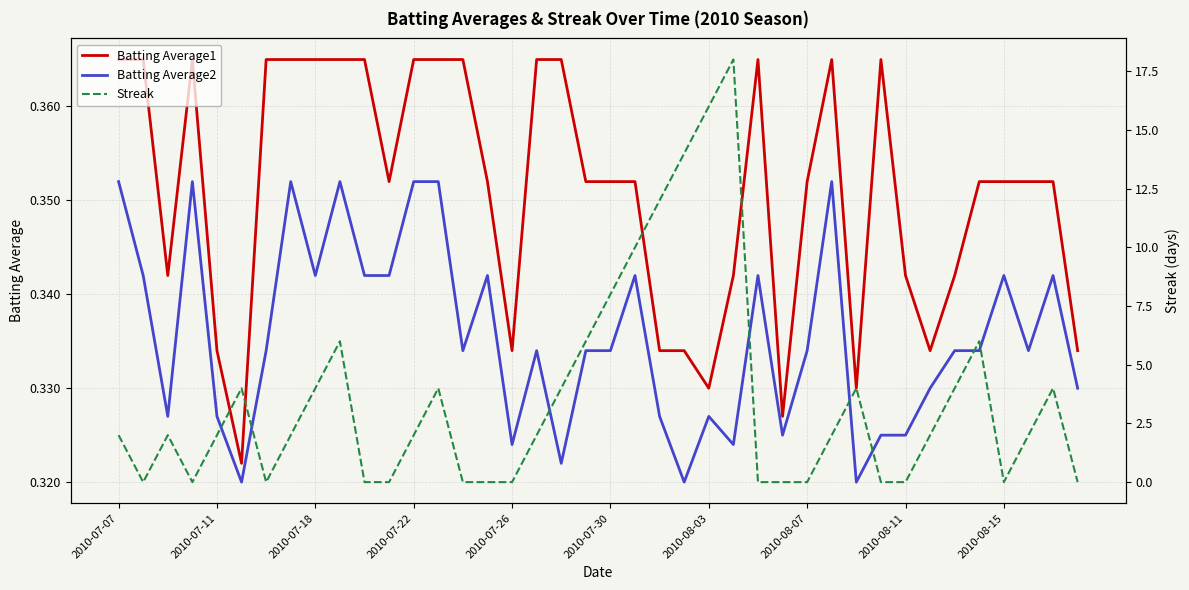

The value of Batting Average1 at 17 is 0.4. True or false?

True